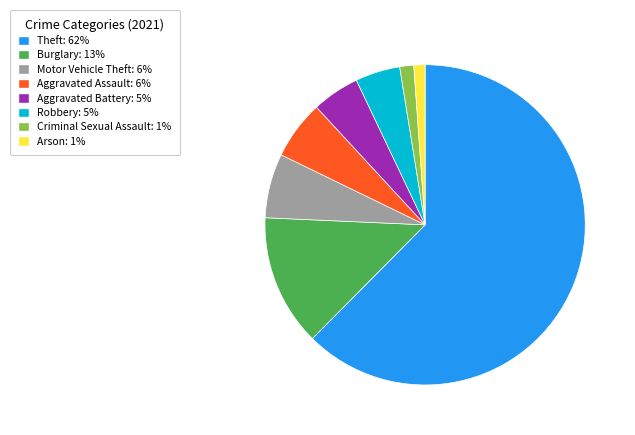

Is there any slice that represents more than half of the pie?

Yes